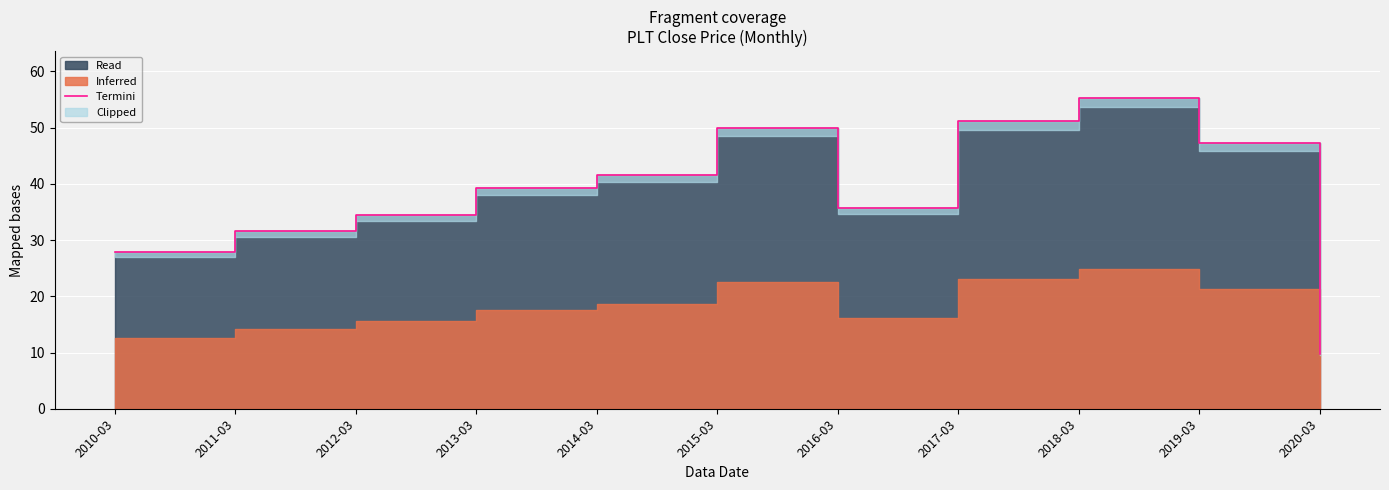

The value at 2020-03 is 14.2. True or false?

False